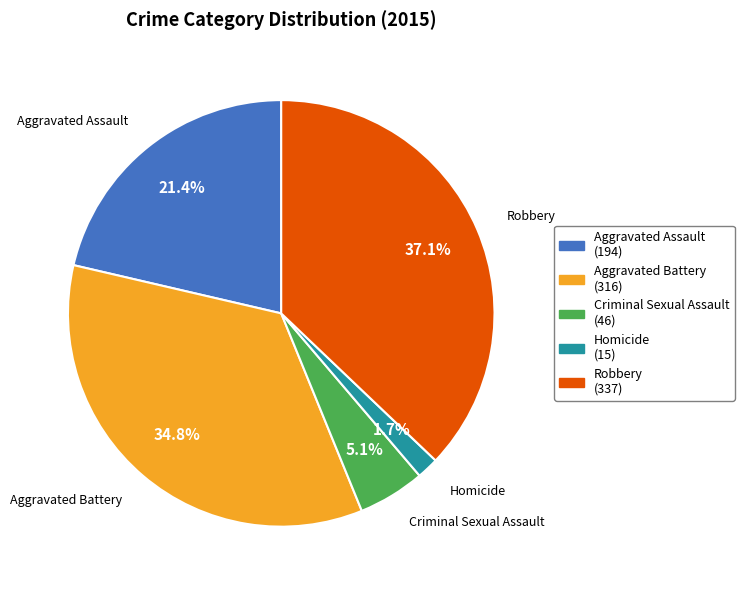

Rank the categories by value from highest to lowest.

Robbery, Aggravated Battery, Aggravated Assault, Criminal Sexual Assault, Homicide